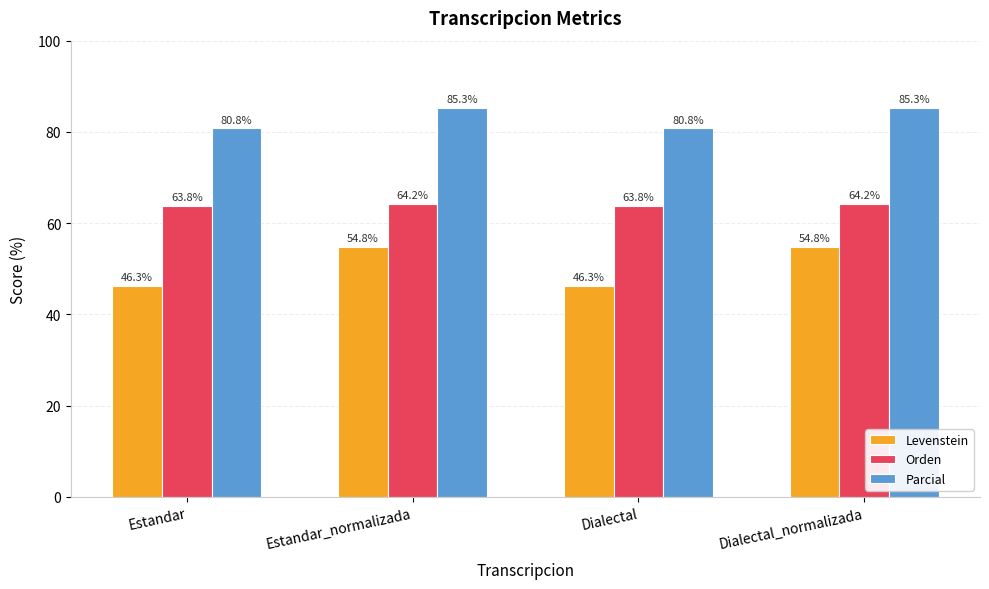

Rank the series by their maximum value, from highest to lowest.

Parcial, Orden, Levenstein